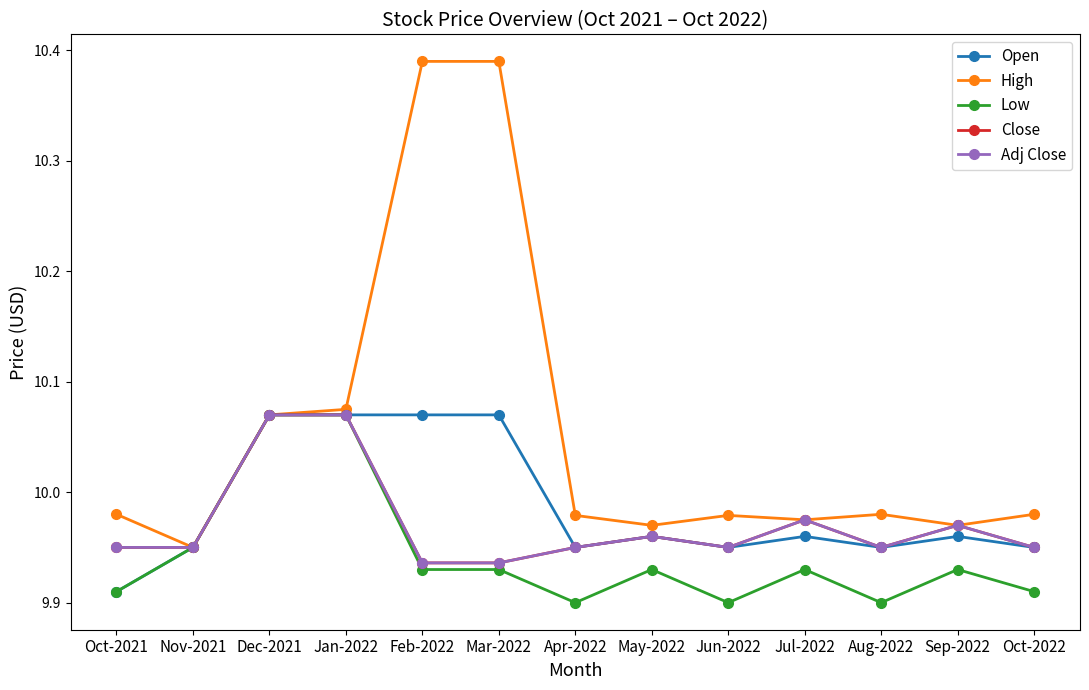

Is it true that High equals 10.0 at May-2022?

True